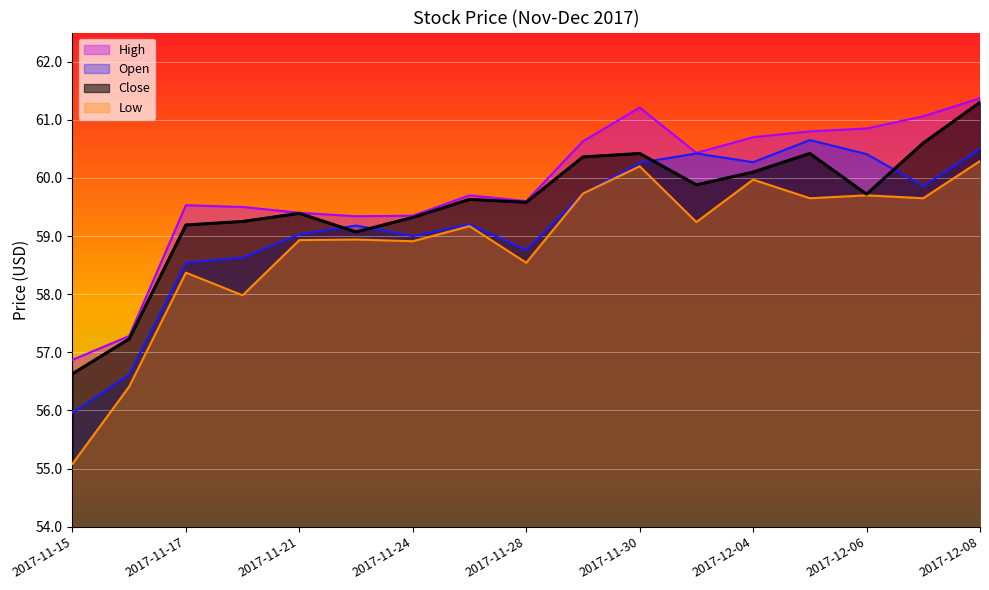

What is the label of the 8th point from the right?

2017-11-29